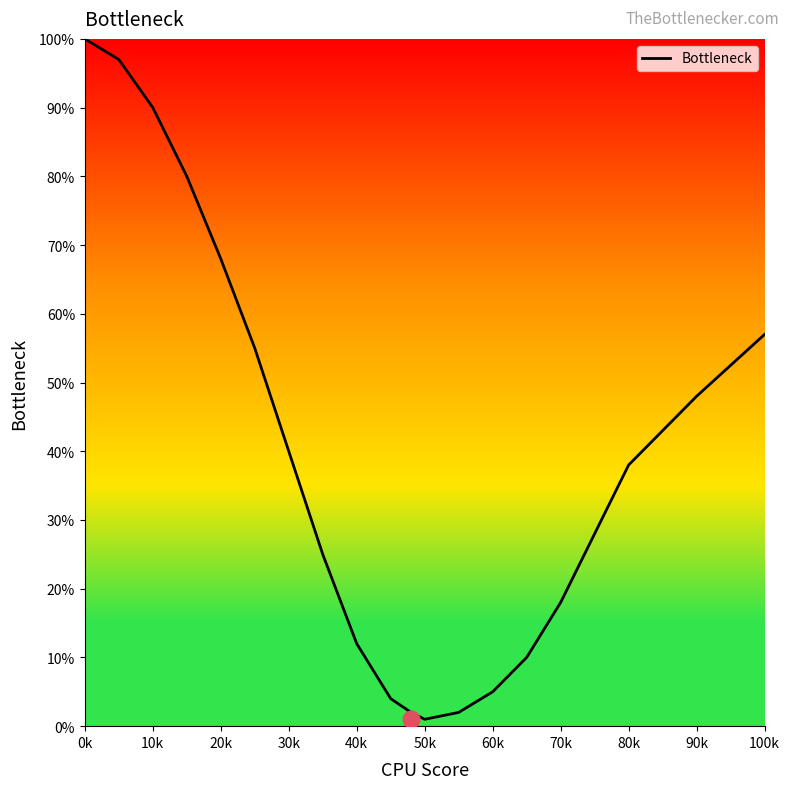

What is the greatest value displayed?

100